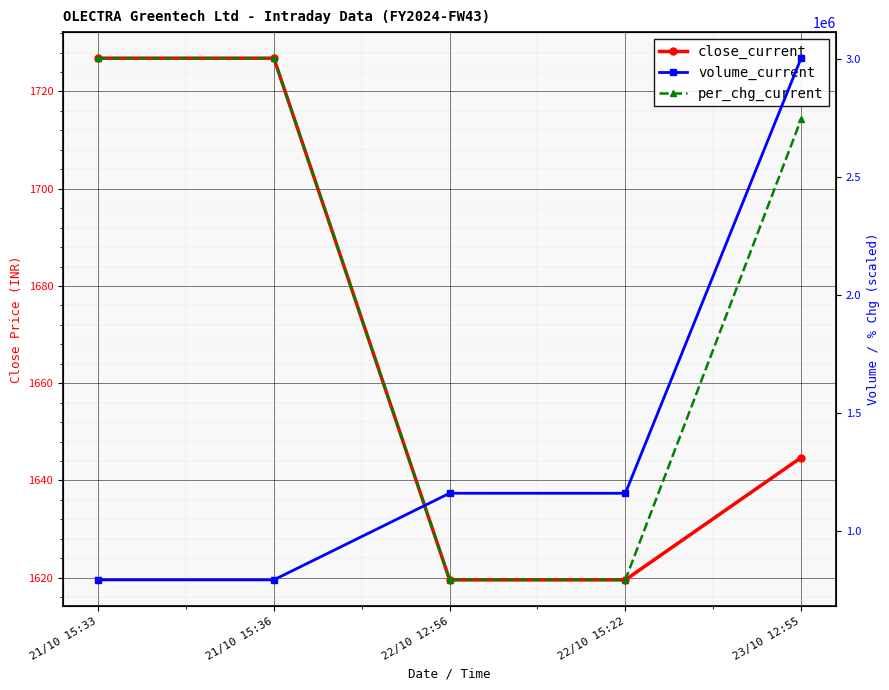

What is the sum of all per_chg_current values?

10330525.1